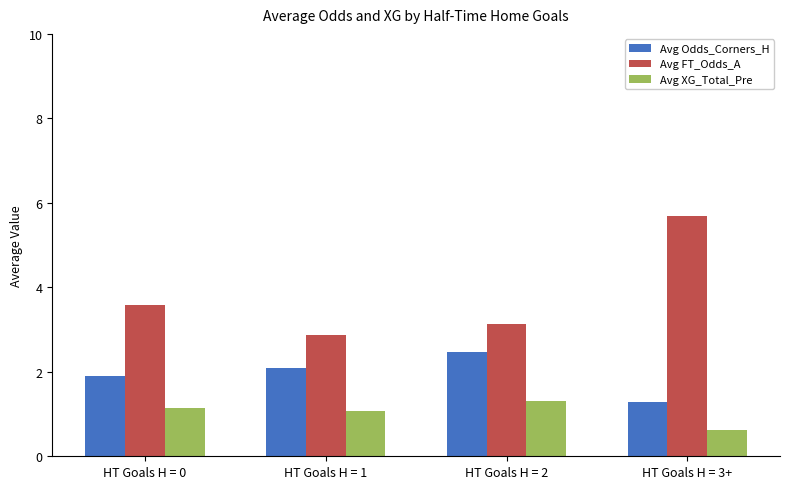

What is the difference between the highest and lowest values at HT Goals H = 1?

1.8